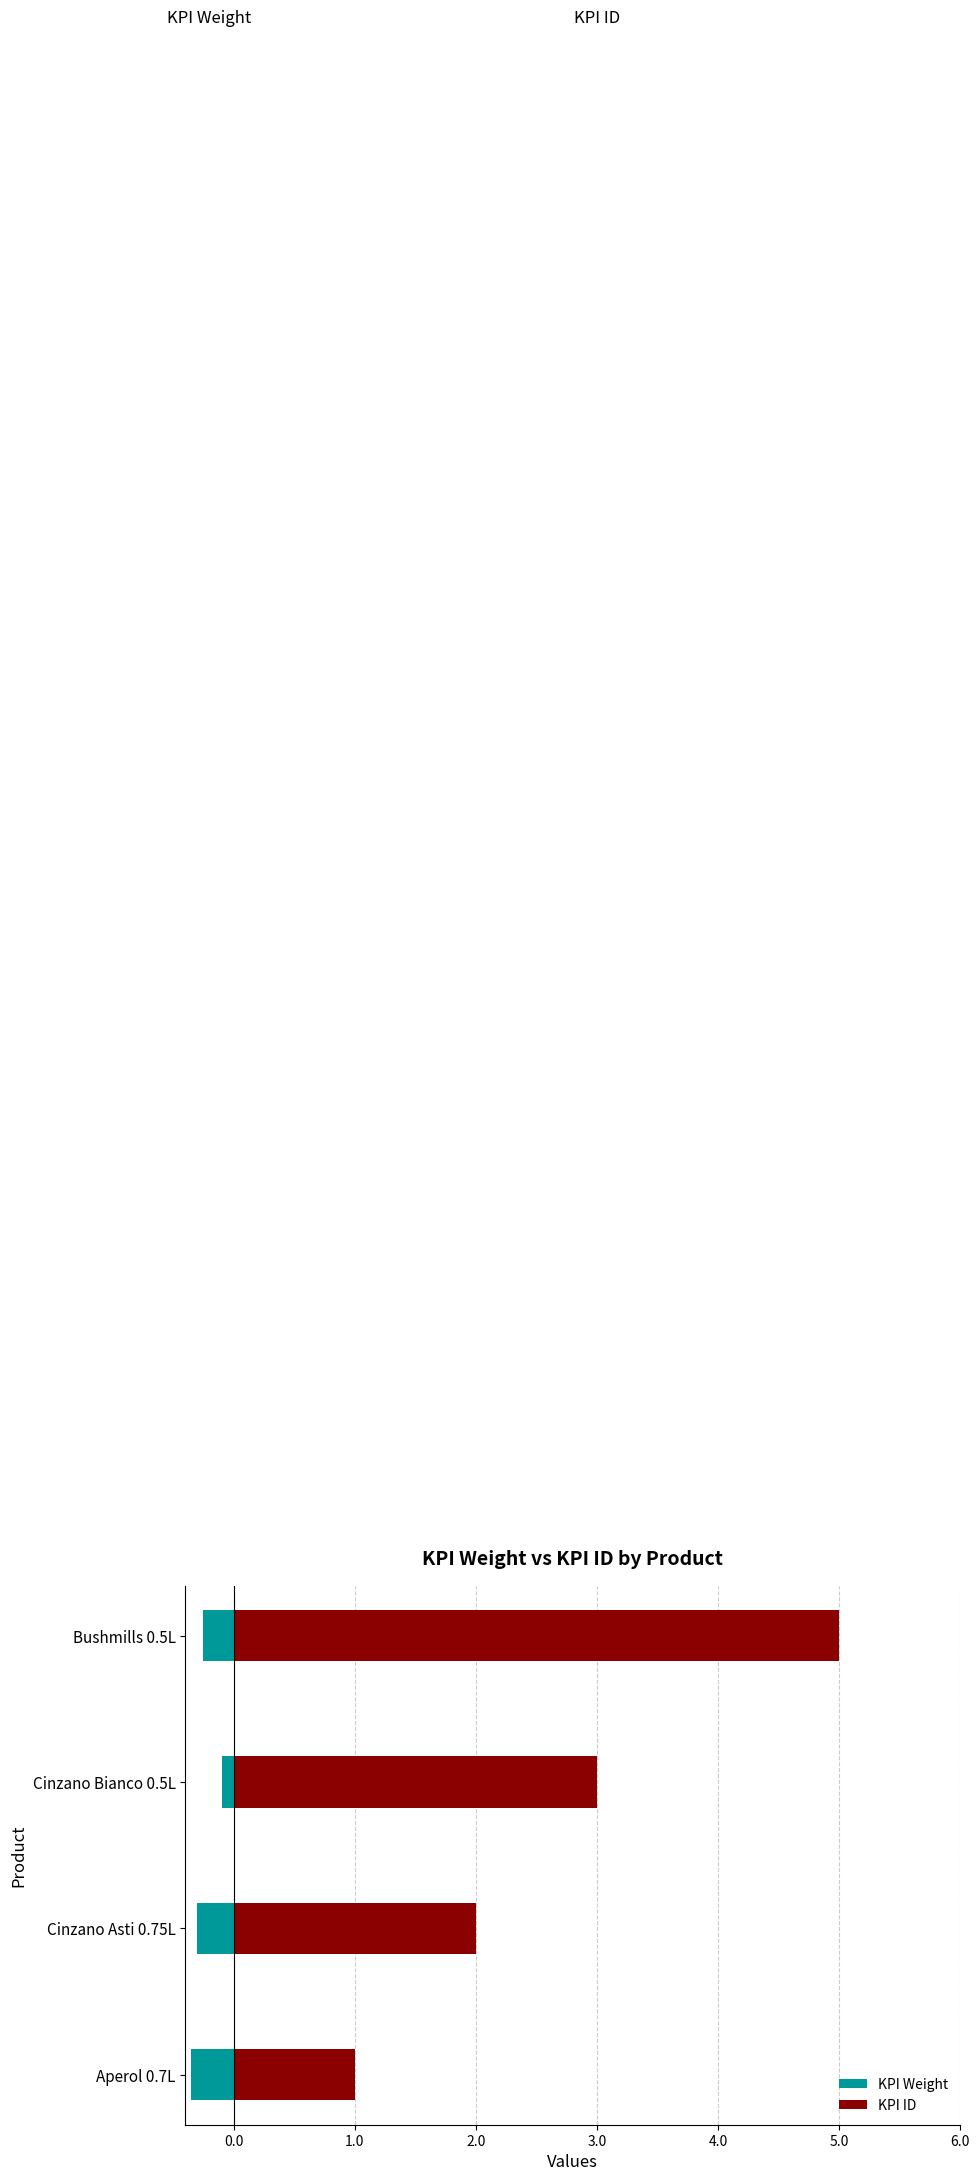

What is the value of the KPI Weight bar at the 4th from the left?

-0.2